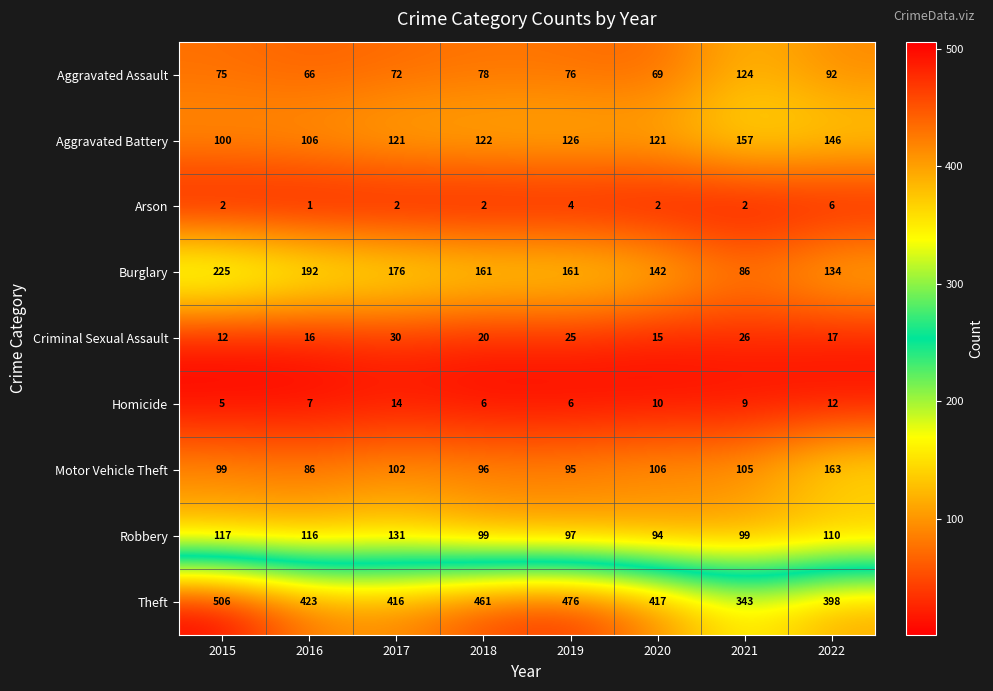

How many data points in Homicide are less than 9?

4